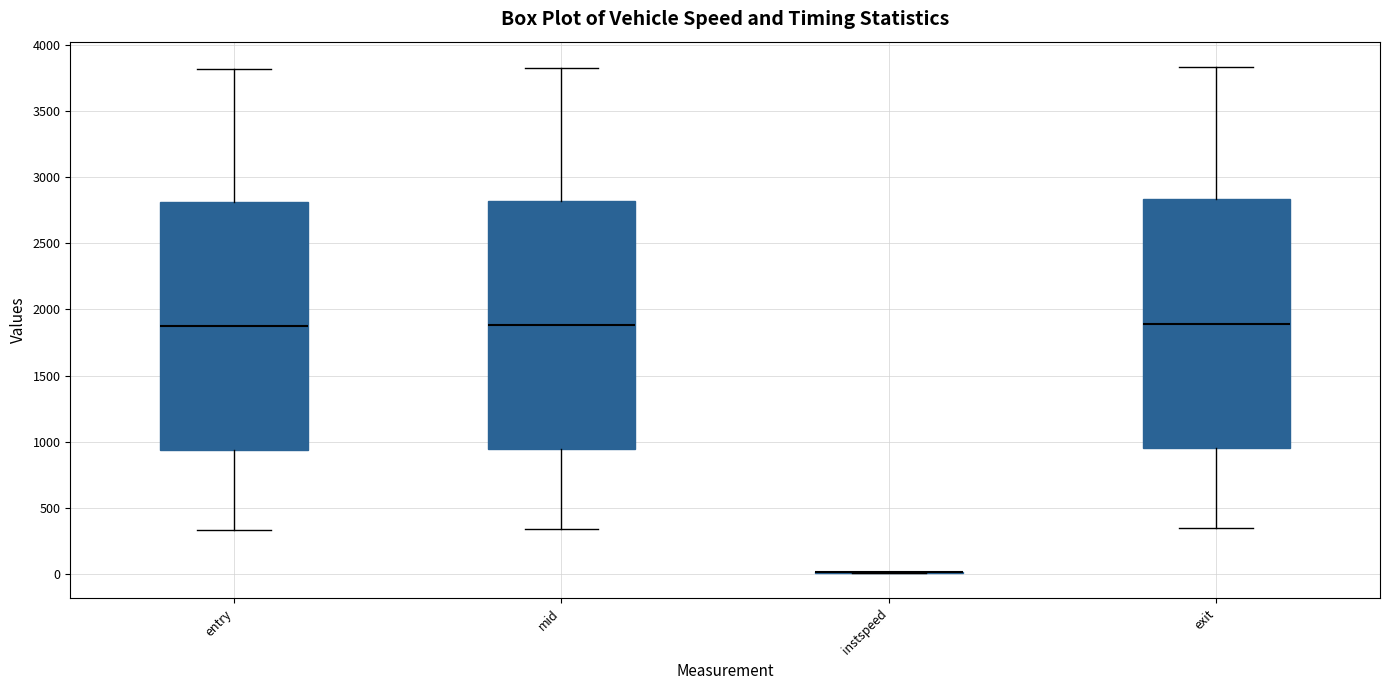

Where does the median line of the box for mid sit on the y-axis? The values are not printed on the chart, so give them approximately, as read against the axis.

1900